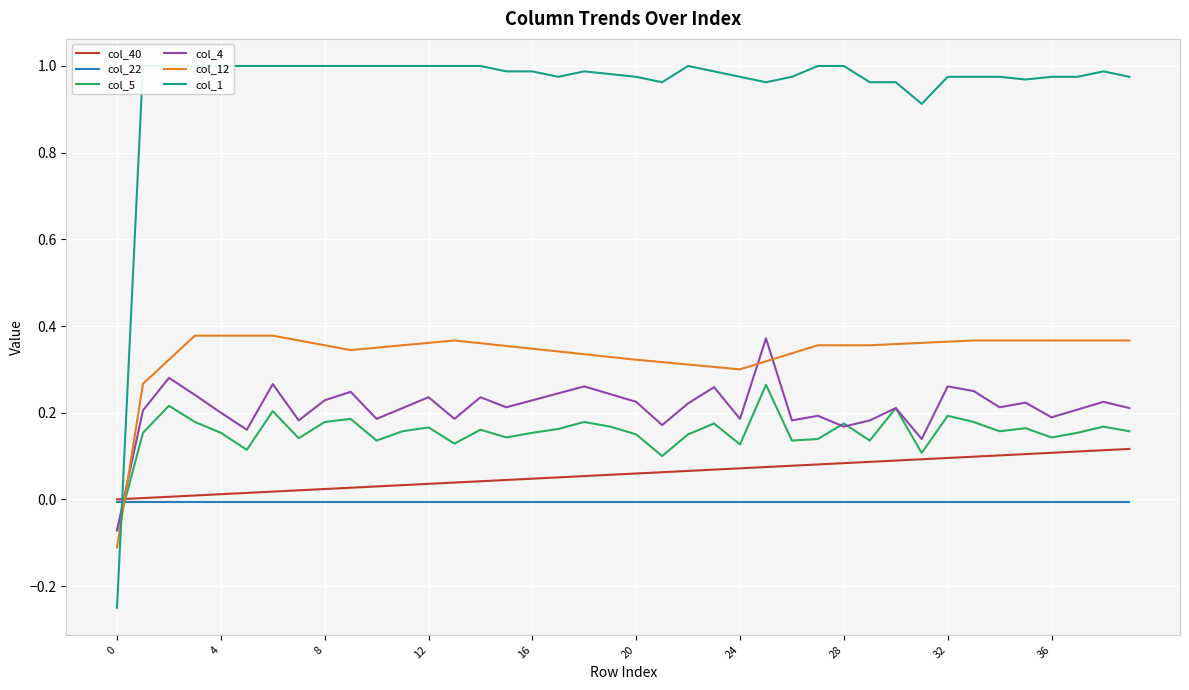

How many distinct data groups are displayed?

6